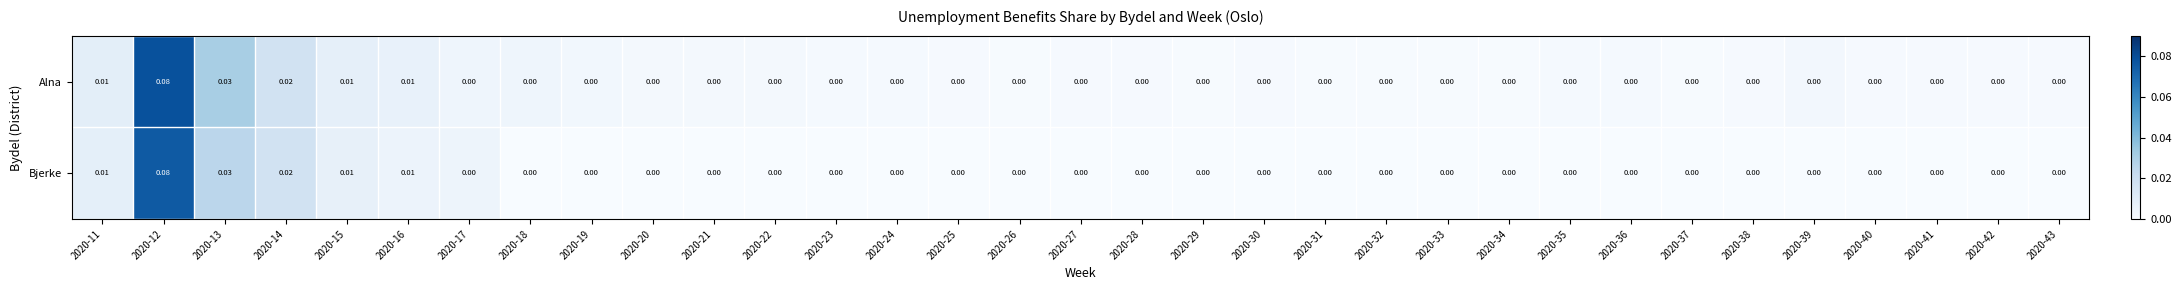

Count the number of data series in this chart.

2